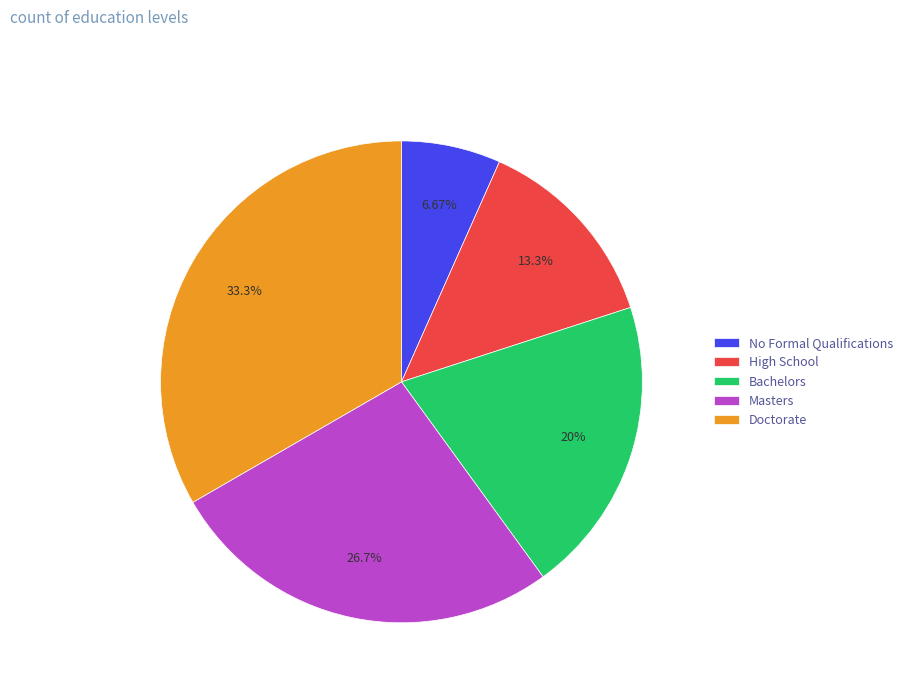

Which slice is the largest?

Doctorate